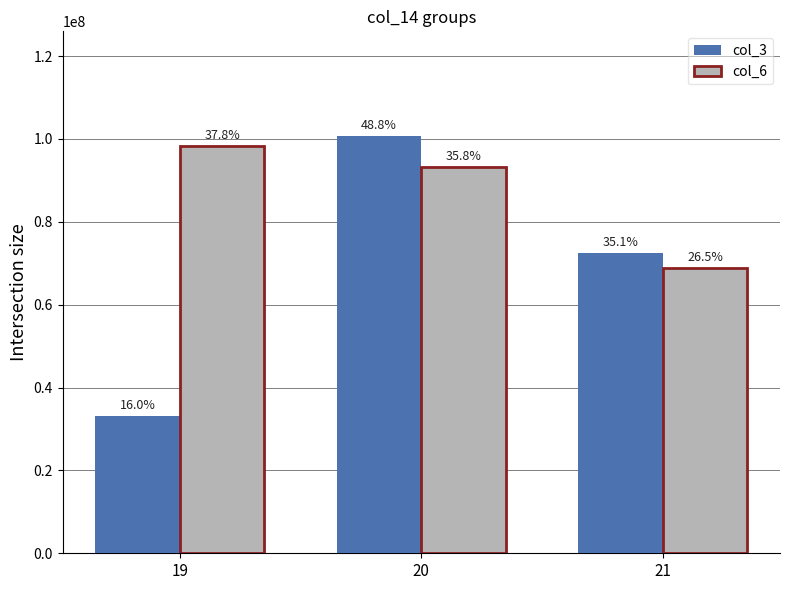

Reading left to right, what are all the values shown in this chart?

col_3: 19=33106128	20=100764329	21=72429755
col_6: 19=98370925	20=93191849	21=68913374